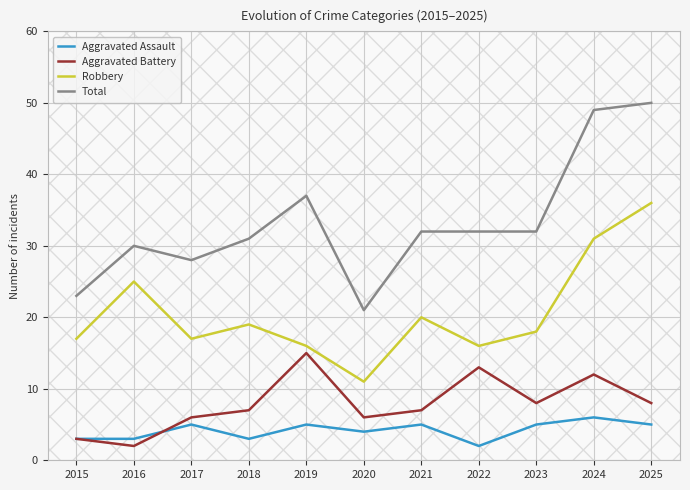

Between 2018 and 2020, which series saw the biggest shift?

Total